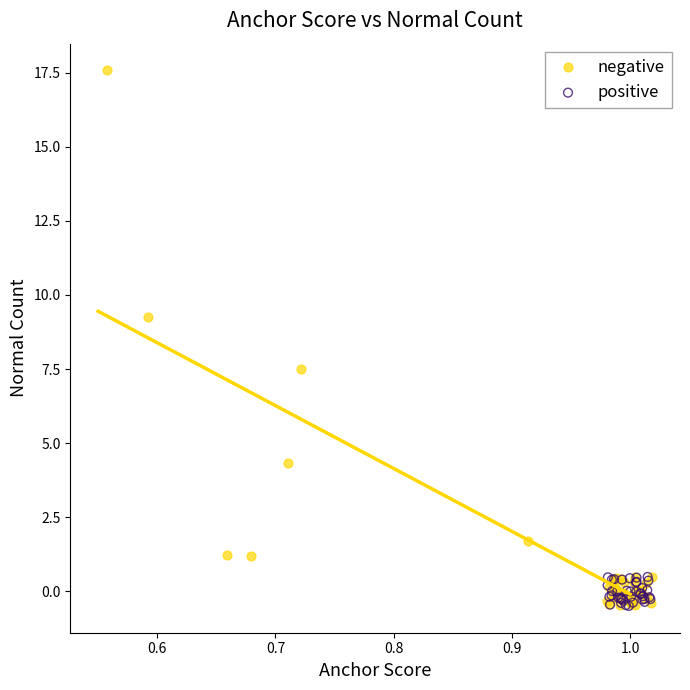

Which series has the widest spread of Y values?

negative